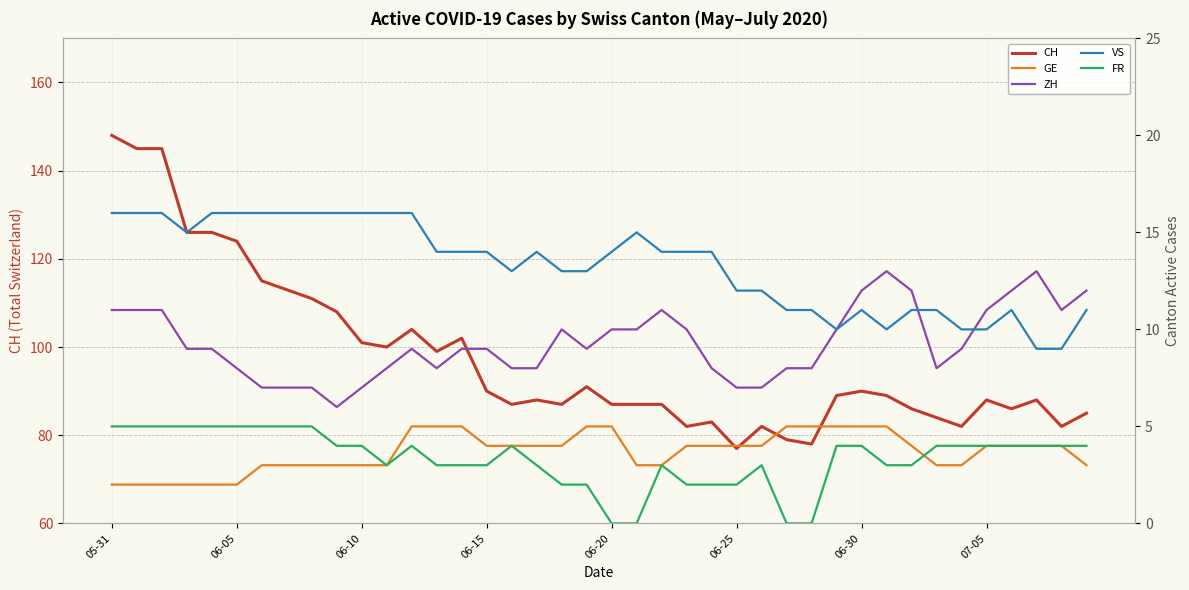

True or false: GE and ZH cross at least once.

False